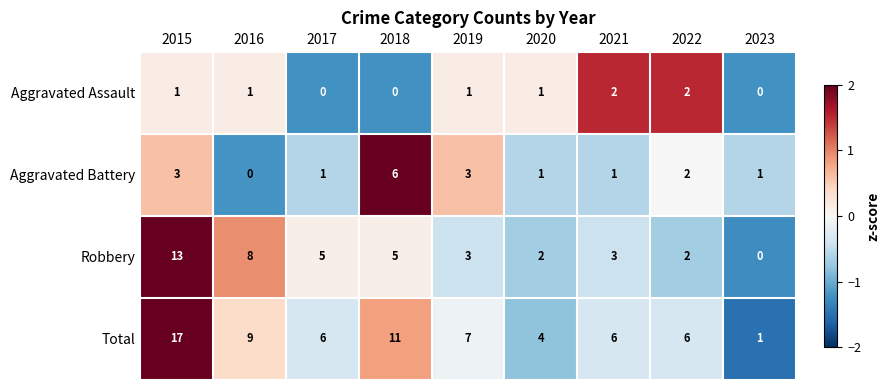

Which series has the largest total across all categories?

Total